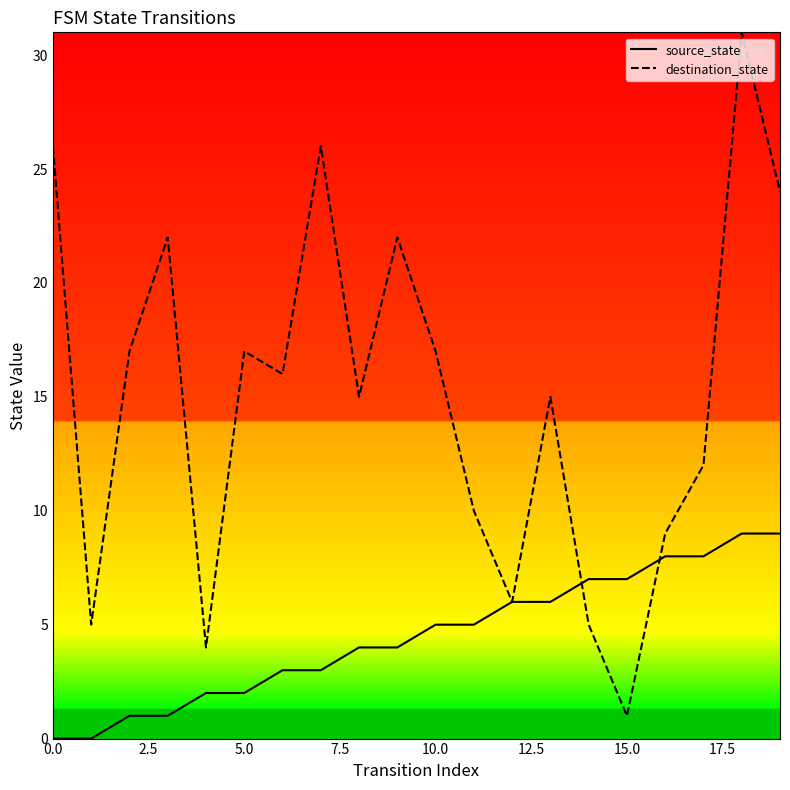

What is the highest value of the source_state series?

9